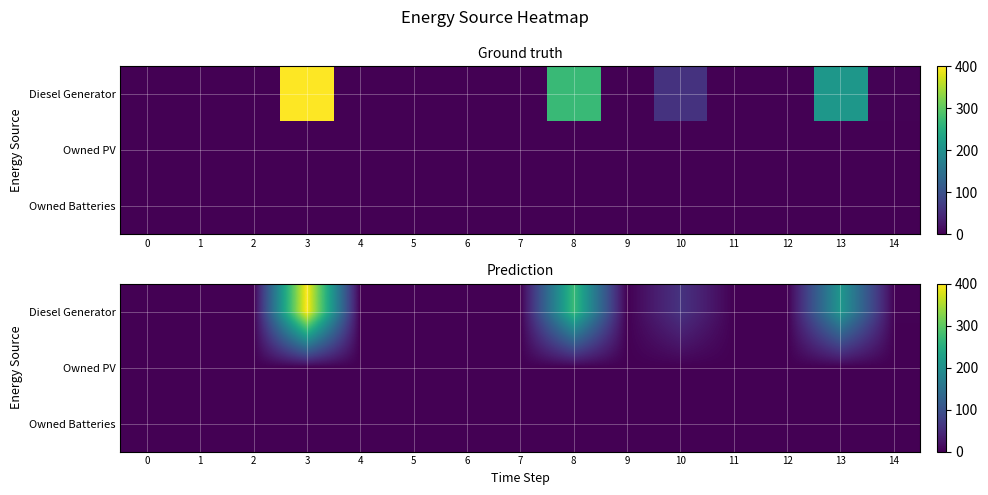

At which label is Diesel Generator closest to 199?

13